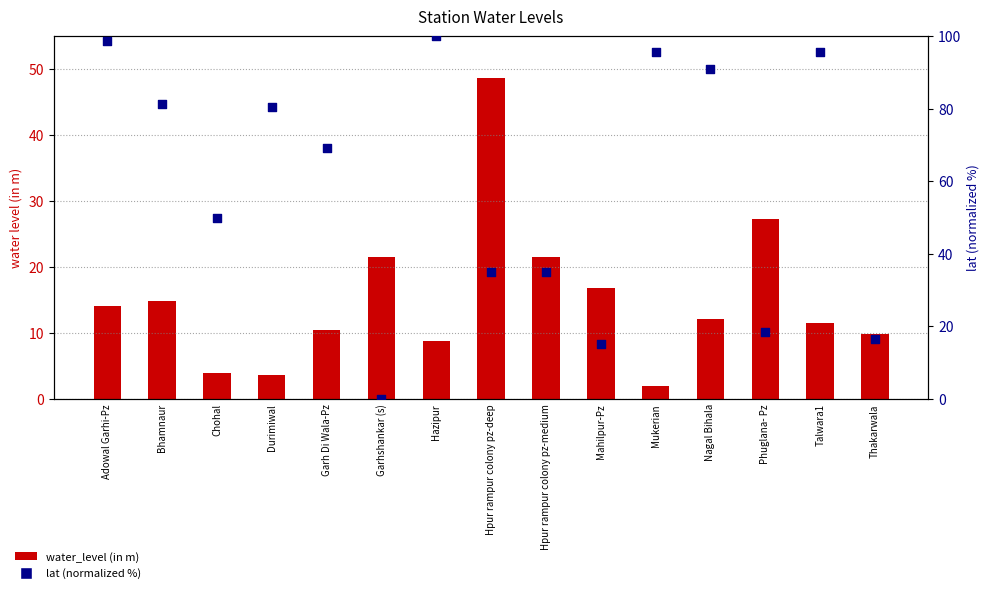

Which series has the largest total across all categories?

lat (normalized %)